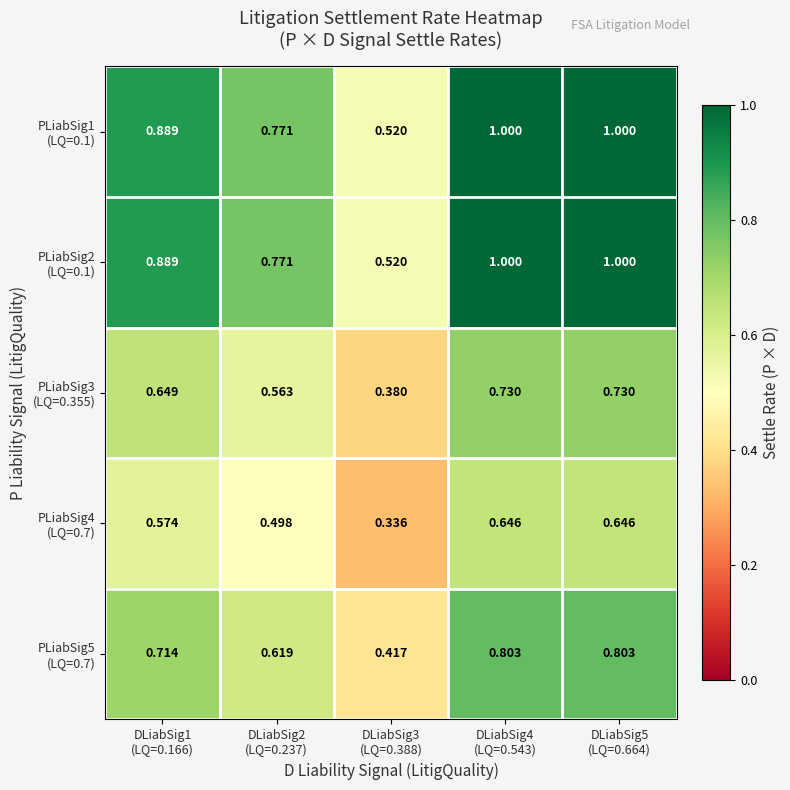

How many data points does each series have?

5